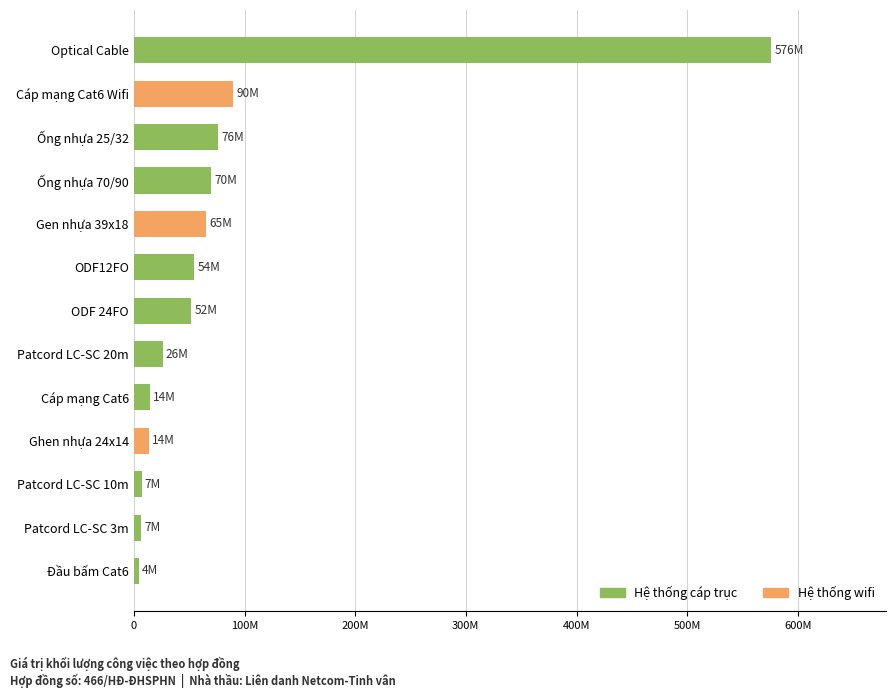

Does the chart contain any negative values?

No